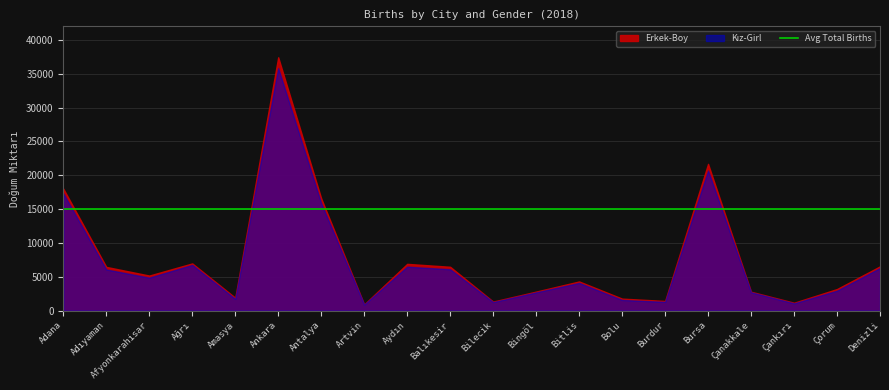

True or false: Kız-Girl and Erkek-Boy cross at least once.

False